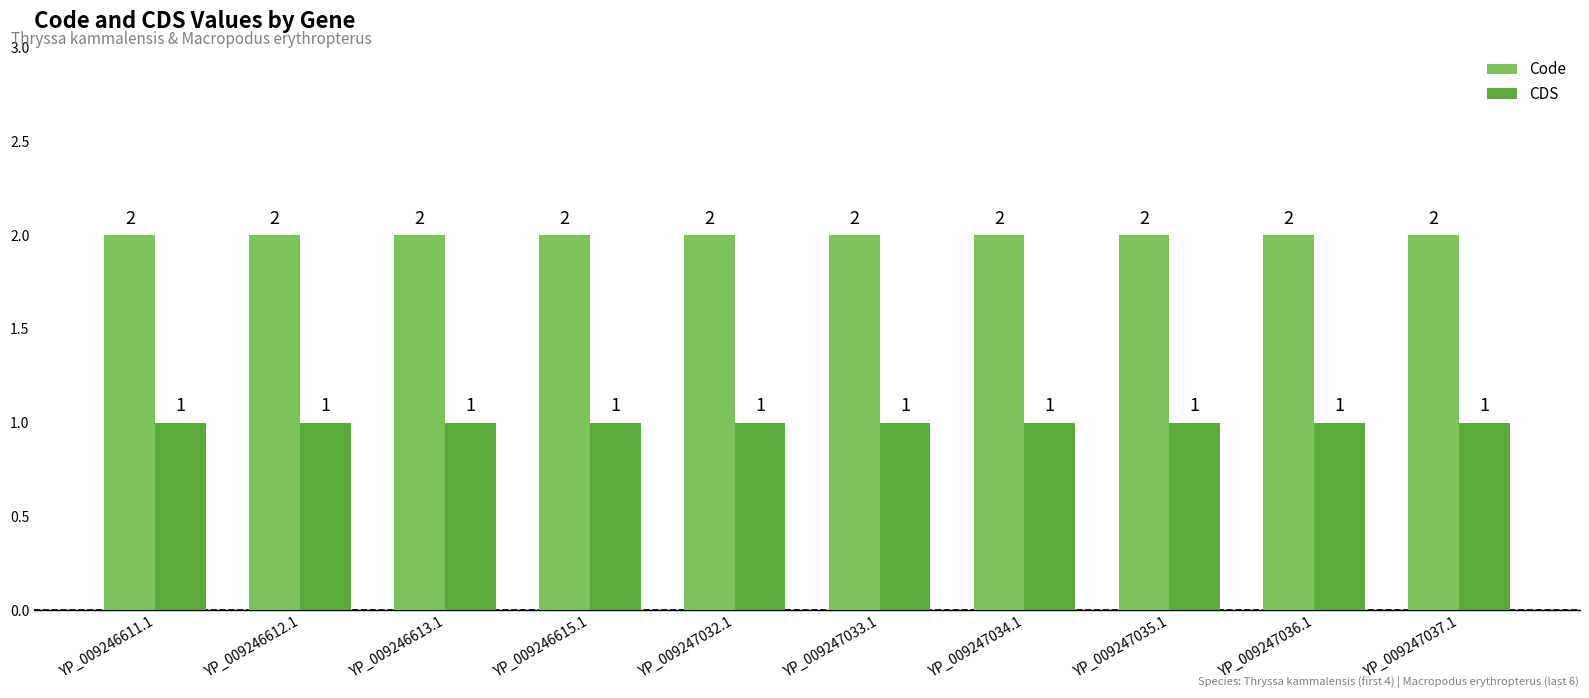

What position from the left is YP_009247035.1?

8